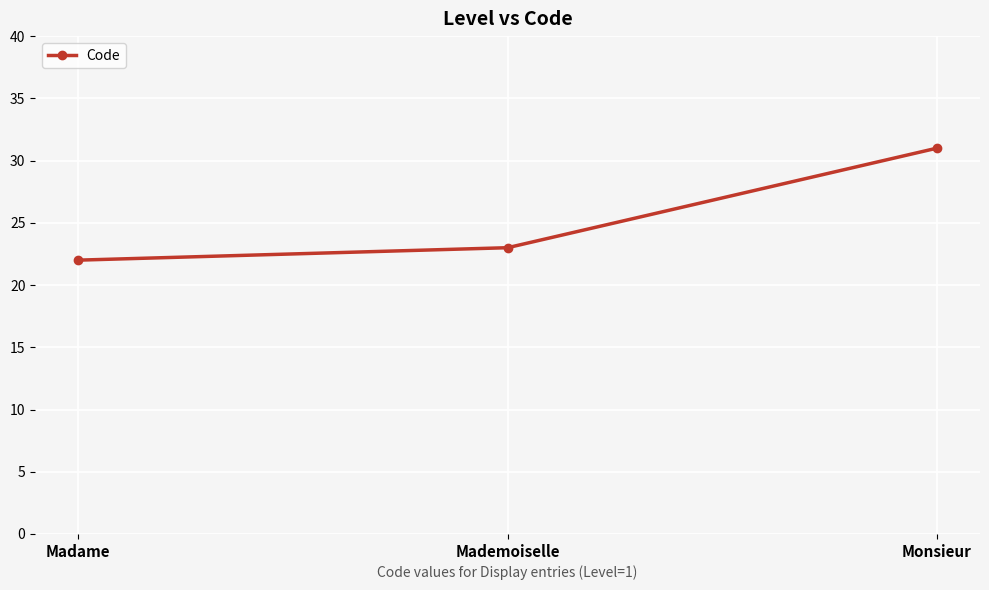

What is the label of the 3rd point from the right?

Madame